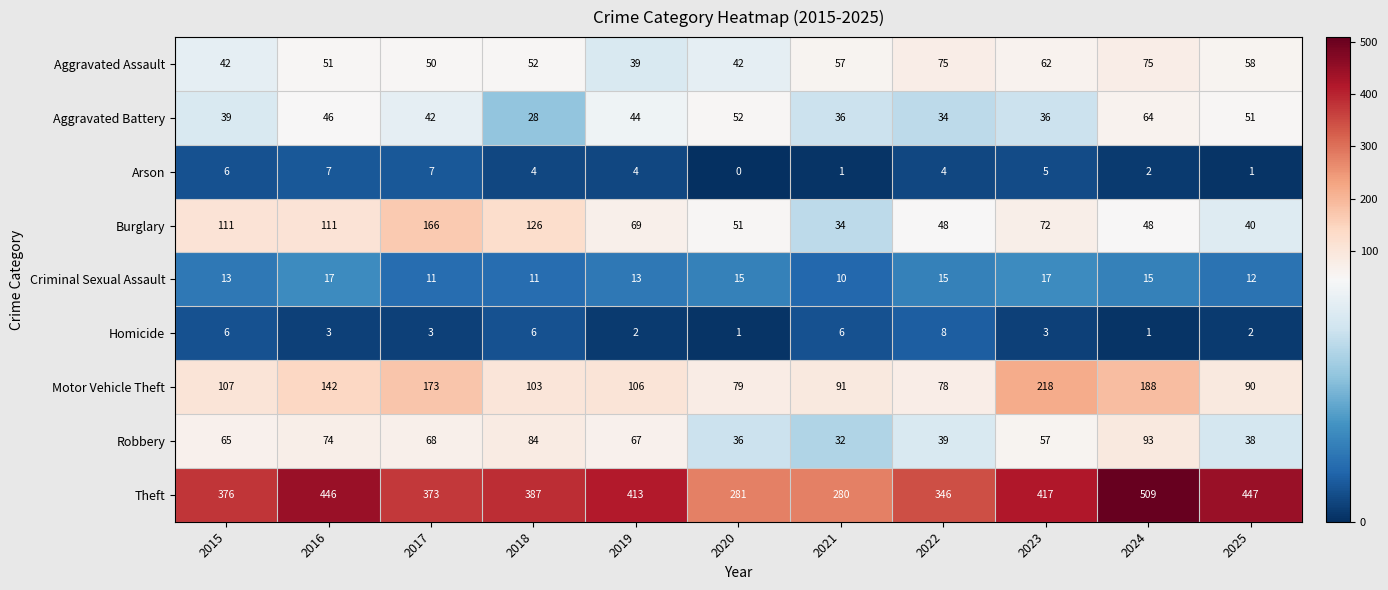

The value of Aggravated Assault at 2017 is 76. True or false?

False